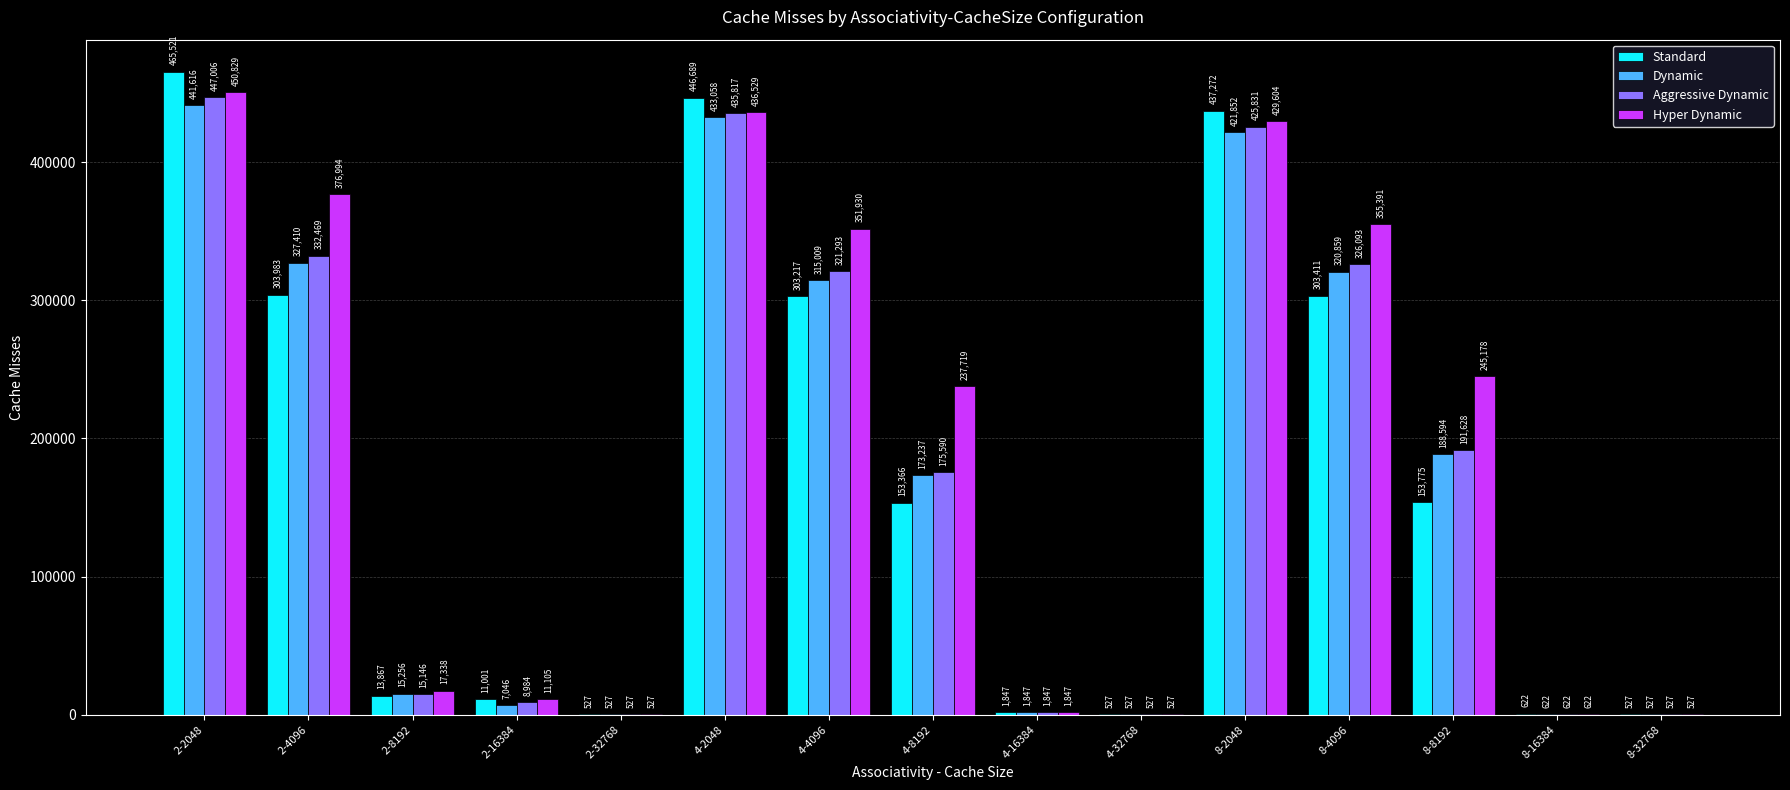

Count the number of categories in the chart.

15